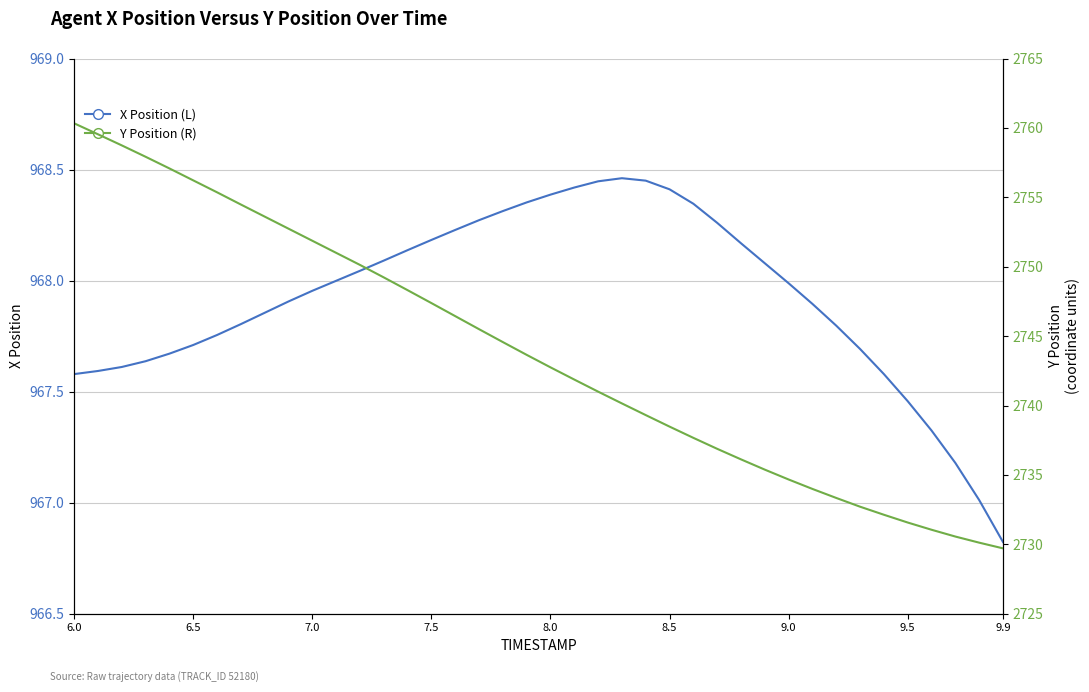

Reading left to right, transcribe all the data shown in this chart.

X Position (L): 967.6	967.6	967.6	967.6	967.7	967.7	967.8	967.8	967.9	967.9	968.0	968.0	968.0	968.1	968.1	968.2	968.2	968.3	968.3	968.4	968.4	968.4	968.4	968.5	968.5	968.4	968.3	968.3	968.2	968.1	968.0	967.9	967.8	967.7	967.6	967.5	967.3	967.2	967.0	966.8
Y Position (R): 2760.3	2759.5	2758.7	2757.9	2757.1	2756.2	2755.4	2754.5	2753.6	2752.7	2751.9	2751.0	2750.1	2749.2	2748.3	2747.4	2746.4	2745.5	2744.6	2743.7	2742.8	2741.9	2741.0	2740.2	2739.3	2738.5	2737.7	2736.9	2736.1	2735.4	2734.7	2734.0	2733.3	2732.7	2732.1	2731.6	2731.1	2730.6	2730.1	2729.7